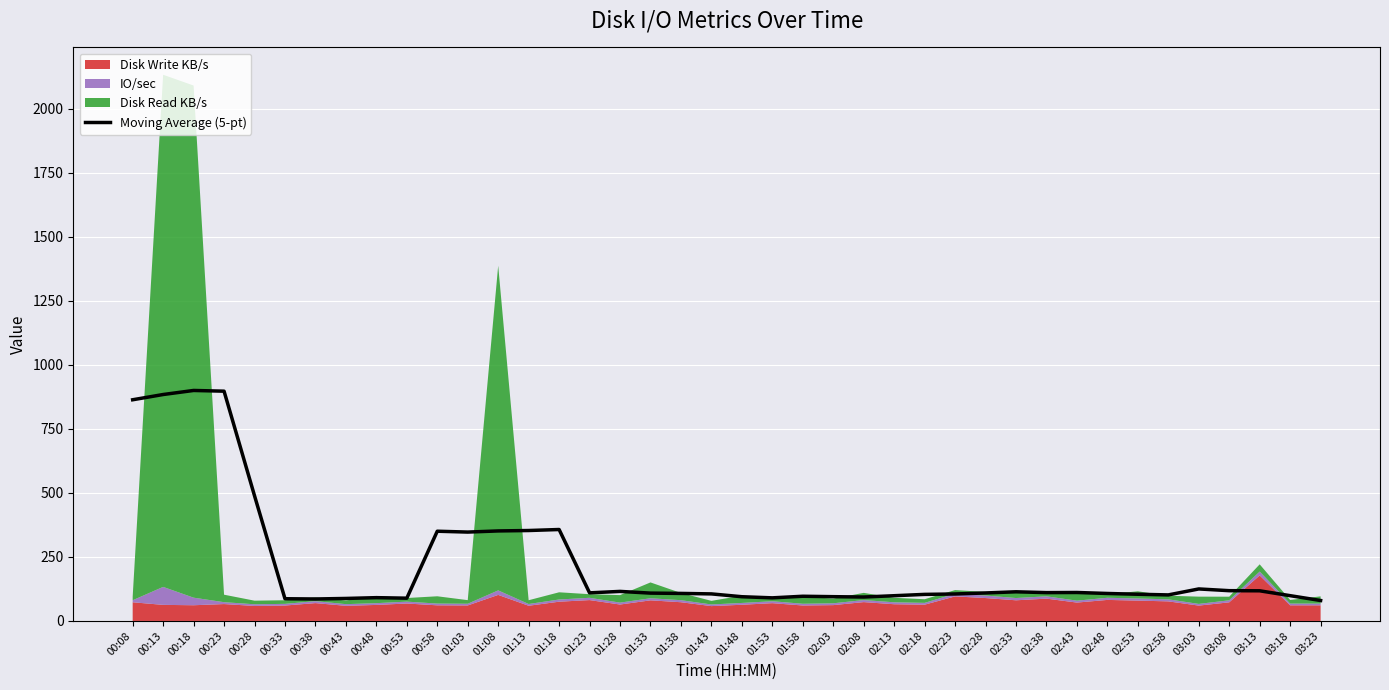

What is the label of the 2nd point from the left?

00:13